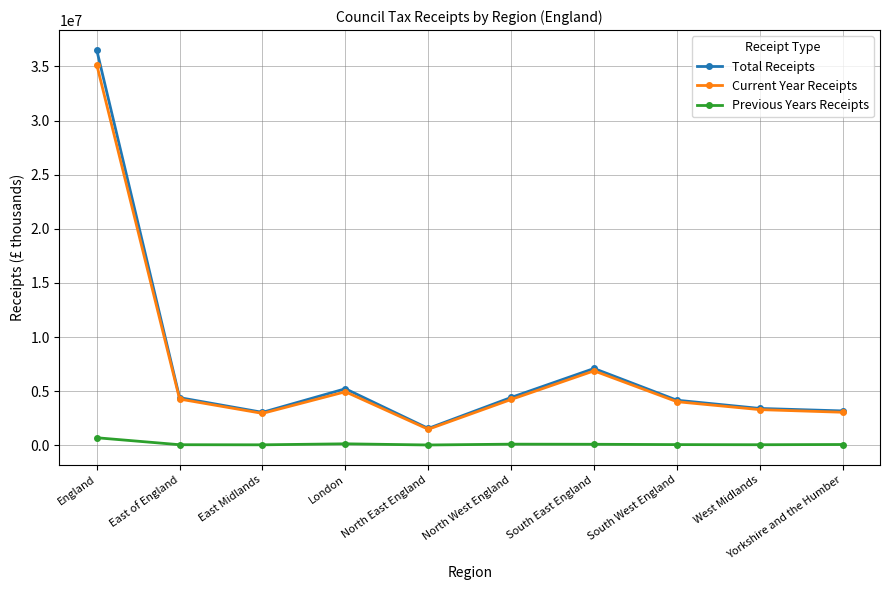

What is the highest value of the Total Receipts series?

36535124